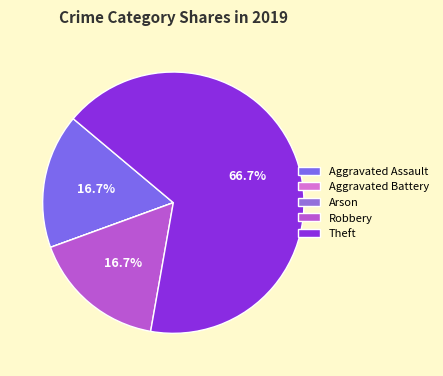

Which category has the smallest portion of the pie?

Aggravated Battery